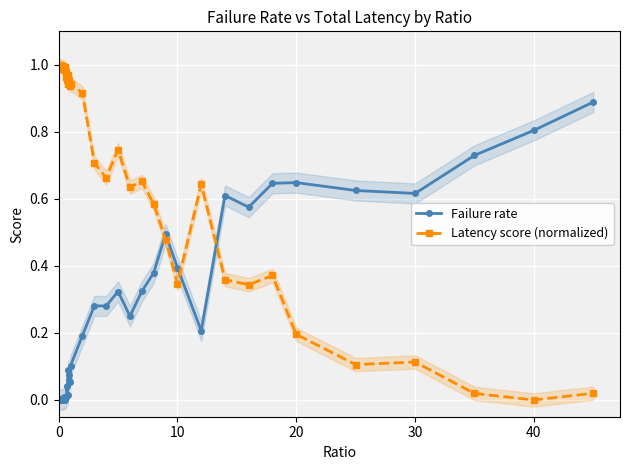

True or false: Latency score (normalized) and Failure rate intersect in this chart.

True